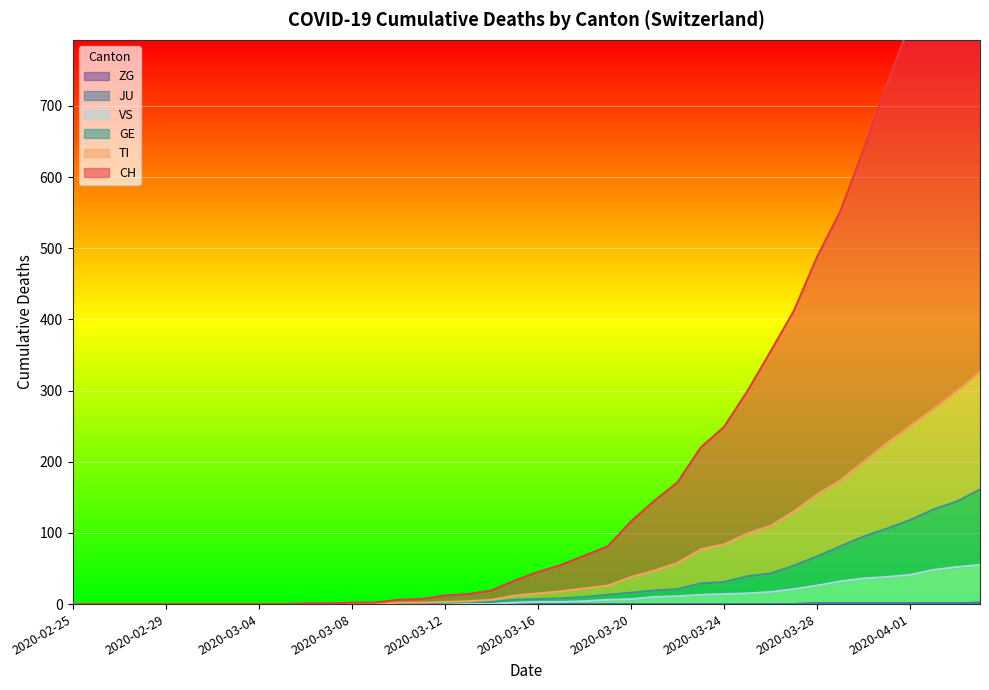

The CH series shows 0 at 2020-02-26. True or false?

True